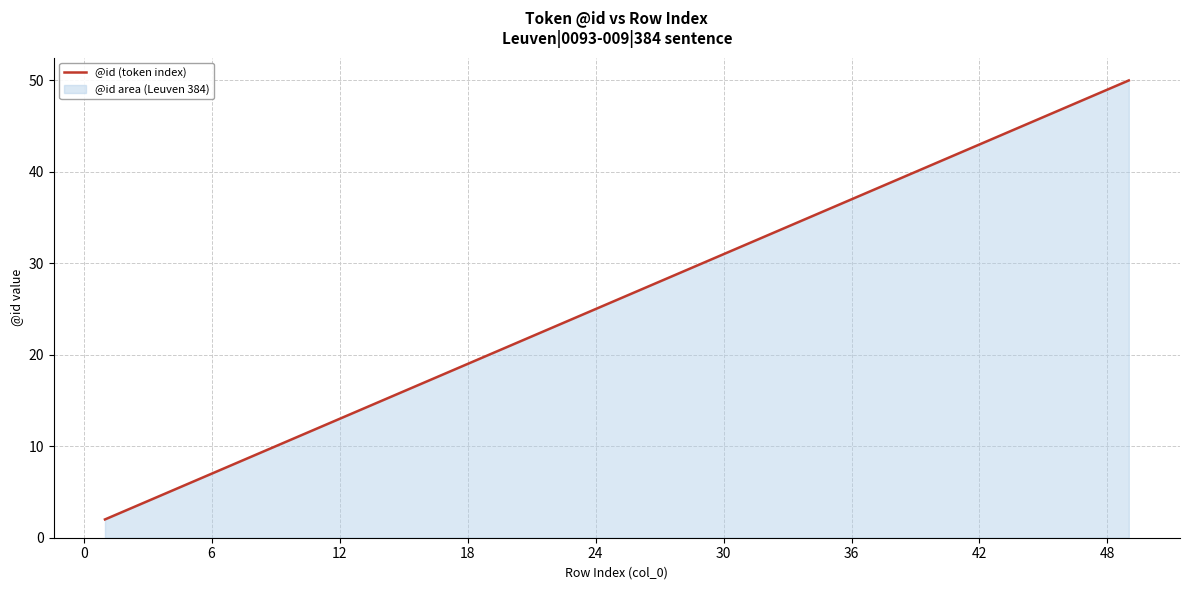

Does the chart display data point markers on the line(s)?

No